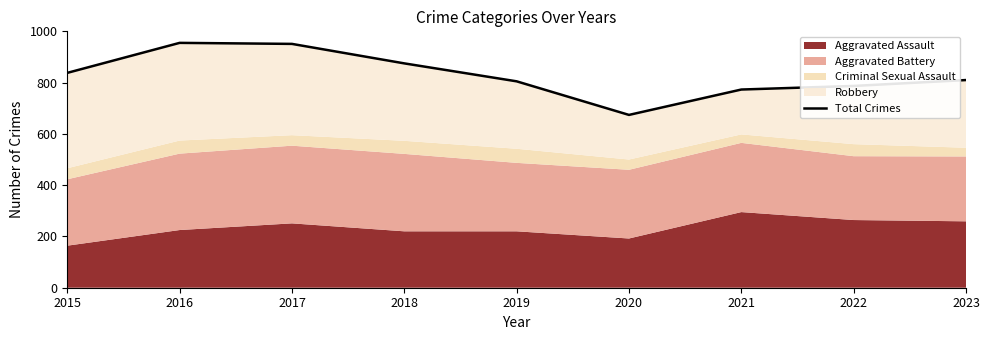

What is the value of the 5th point from the left?

805